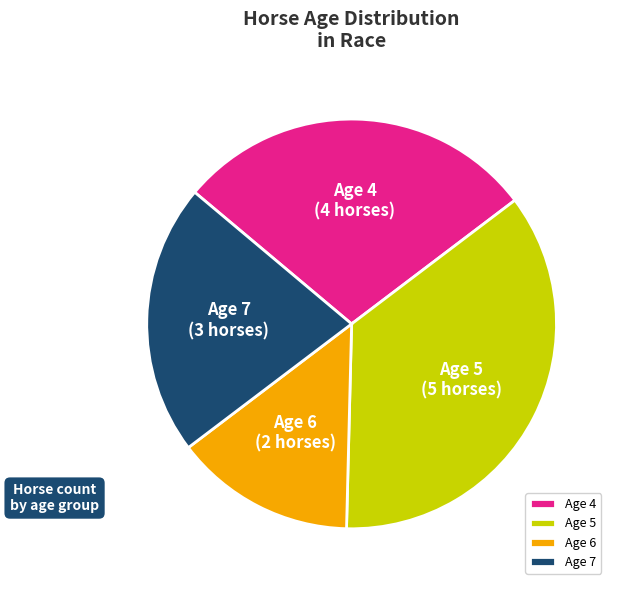

Does any single category account for the majority?

No